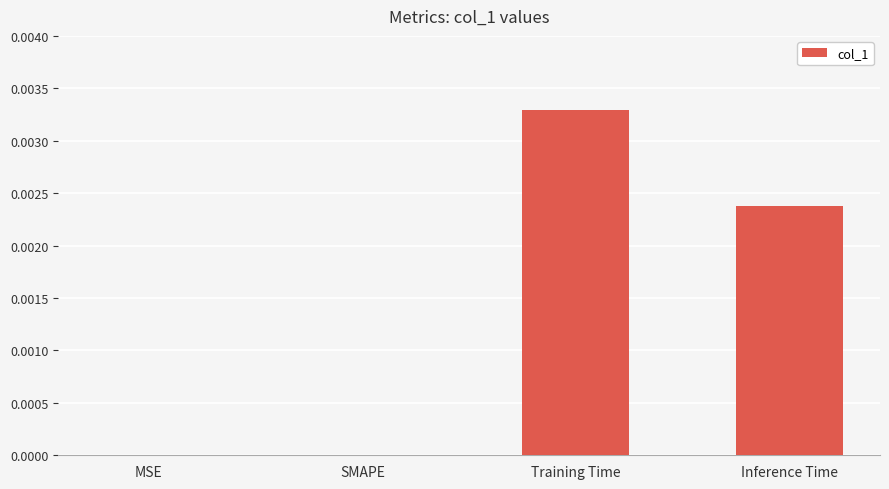

At which category does the chart reach its peak across all series?

Training Time